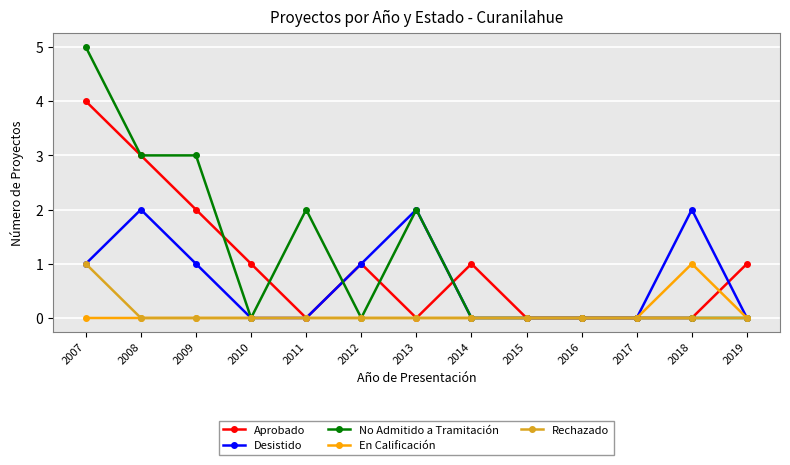

The value of Desistido at 2010 is -1. True or false?

False